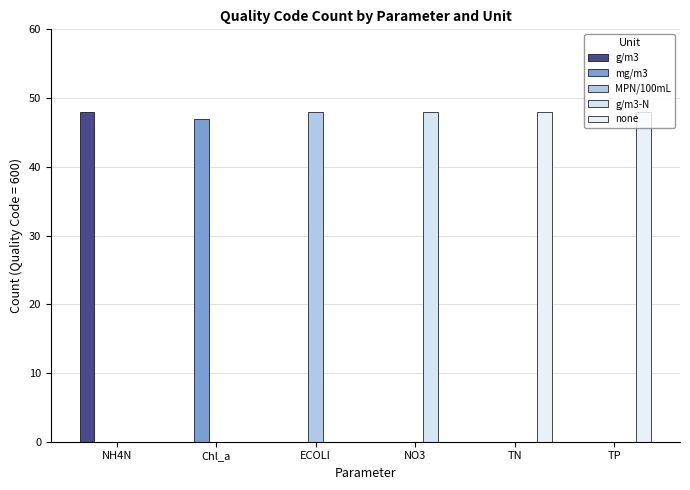

Are the bars grouped side by side (vs. stacked)?

Yes